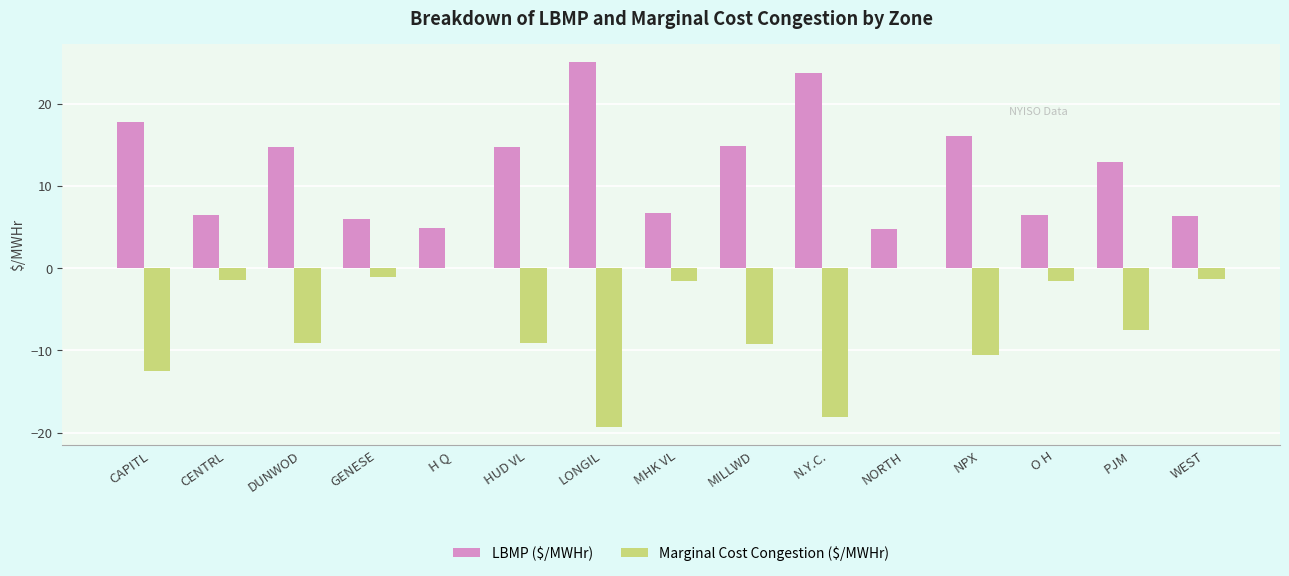

True or false: LBMP ($/MWHr) has a value of 2.0 at GENESE.

False